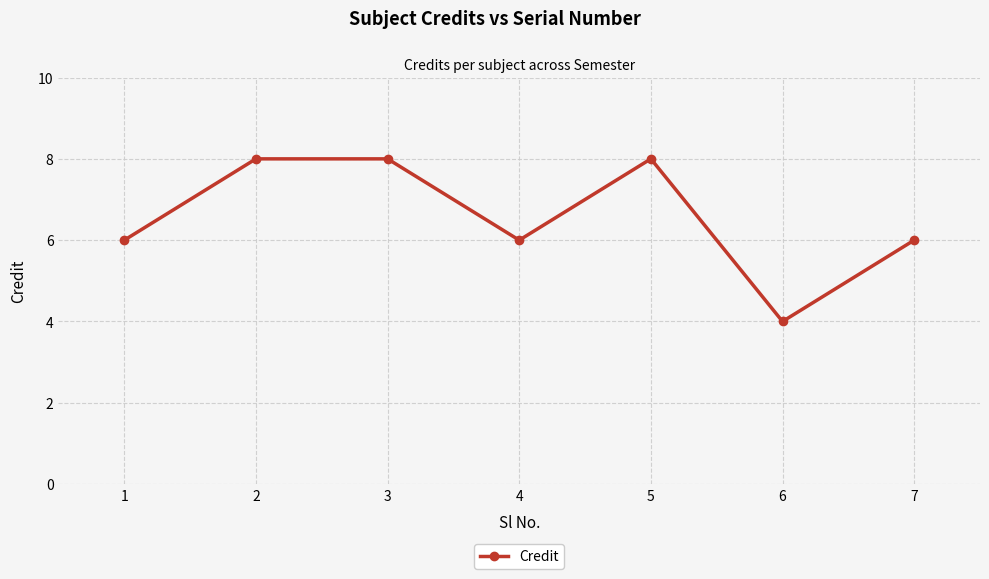

What is the value of the 5th point from the left?

8